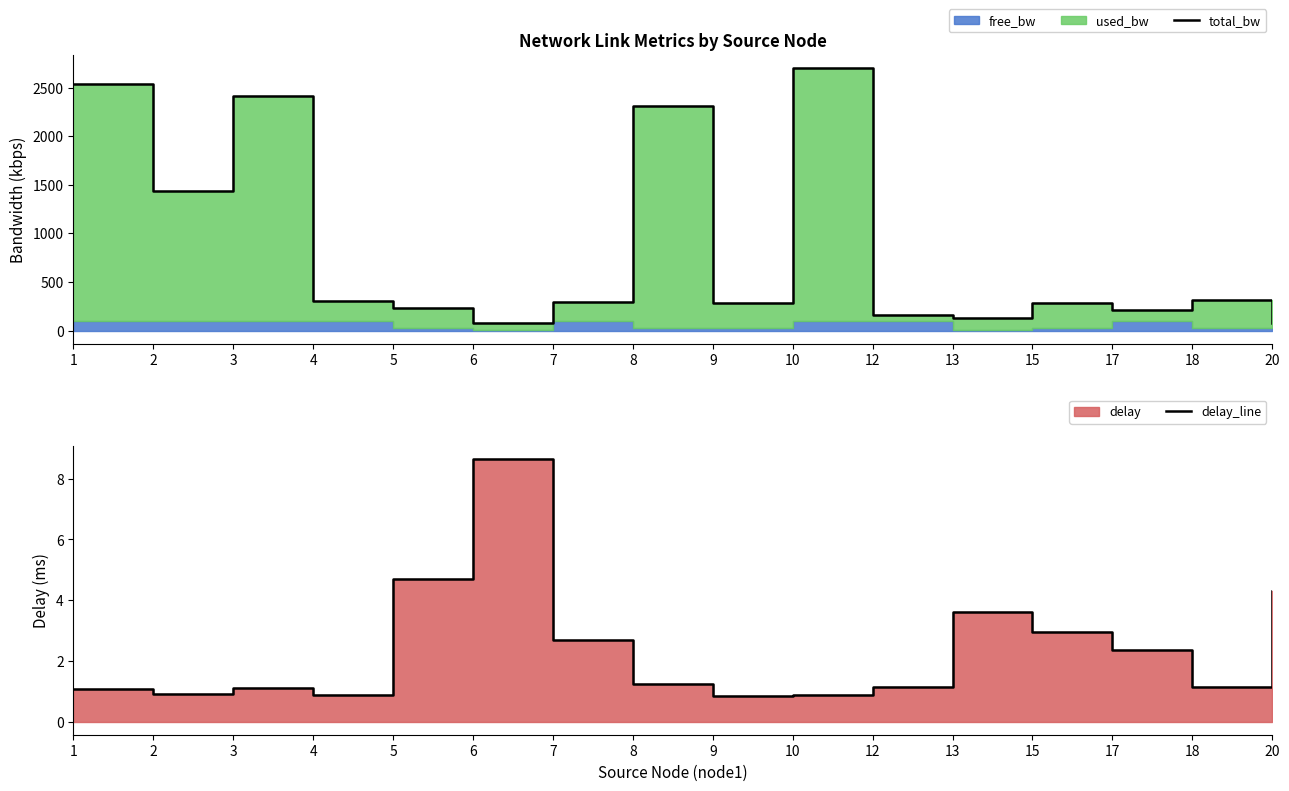

Where is the first local maximum for total_bw?

3